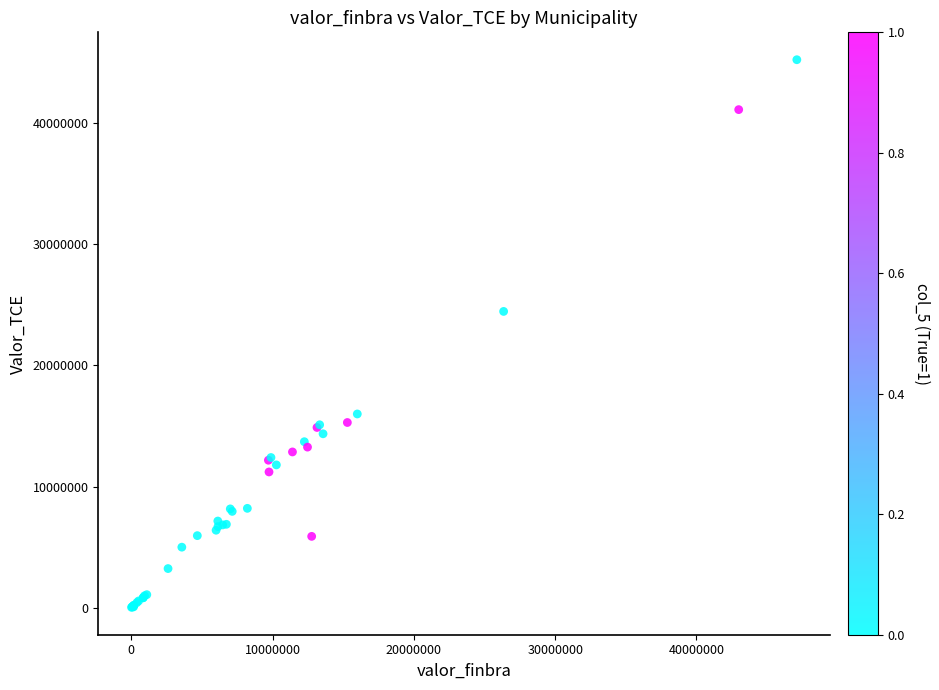

What Y value in the scatter plot is closest to 22627903?

24450352.1